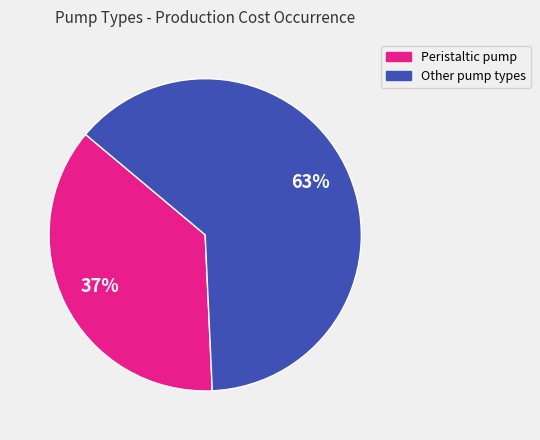

Is there any slice that represents more than half of the pie?

Yes